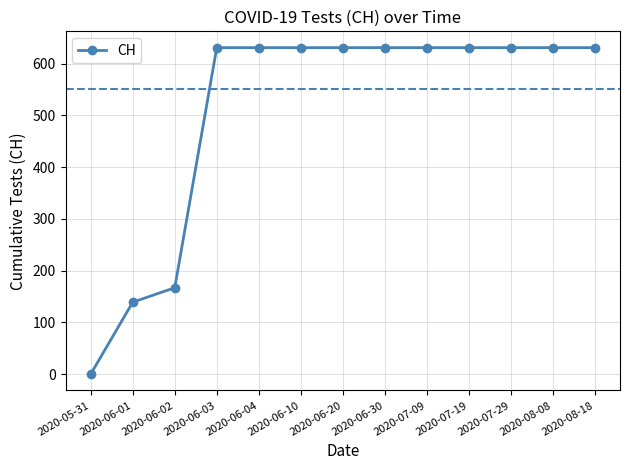

At which label is the value closest to 315?

2020-06-02